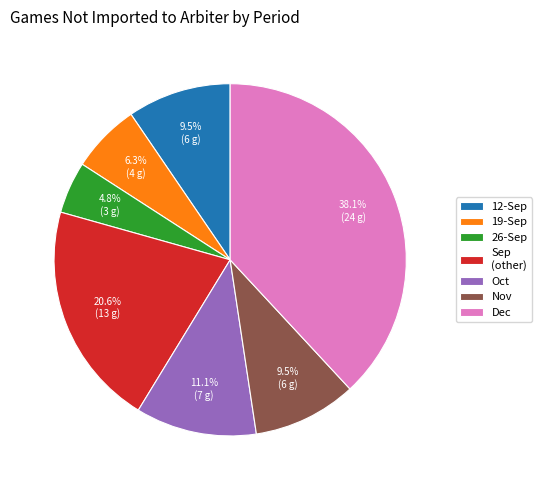

Which has a higher value, Nov or Oct?

Oct